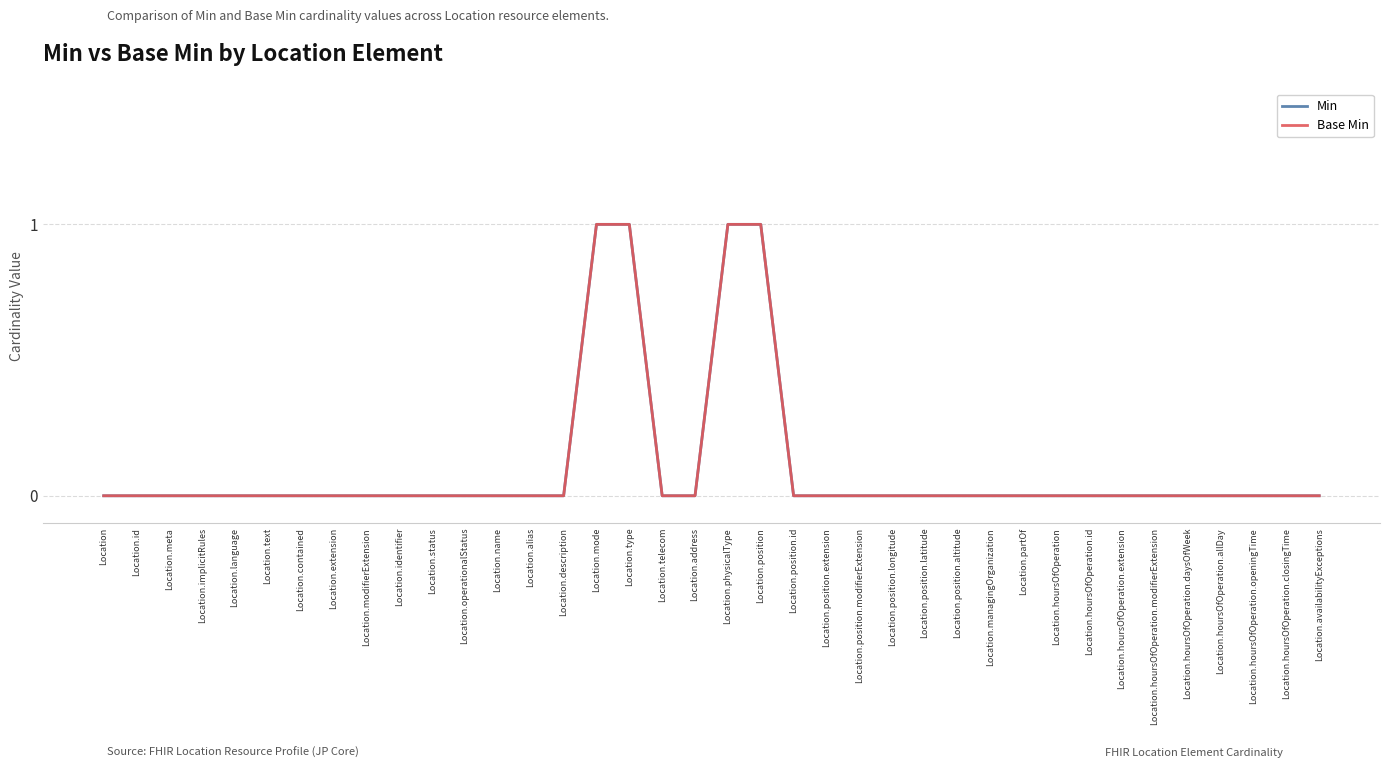

Which series has the largest range (max minus min)?

Min